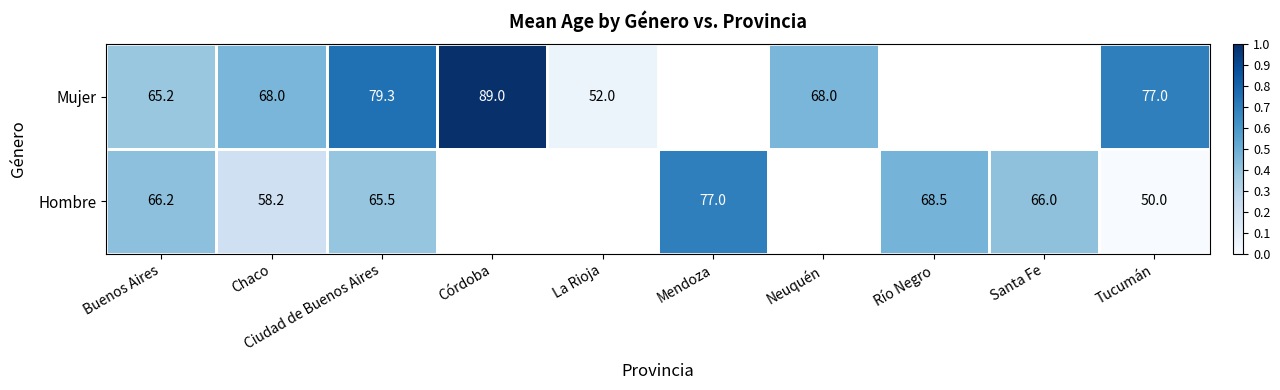

Between Buenos Aires and Ciudad de Buenos Aires, which series saw the biggest shift?

Mujer